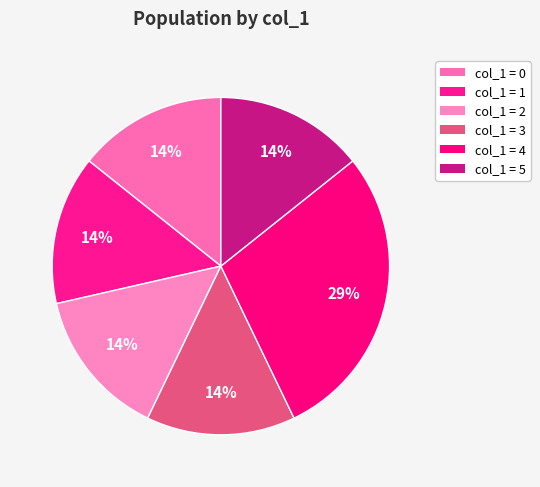

Count the number of slices in the pie.

6